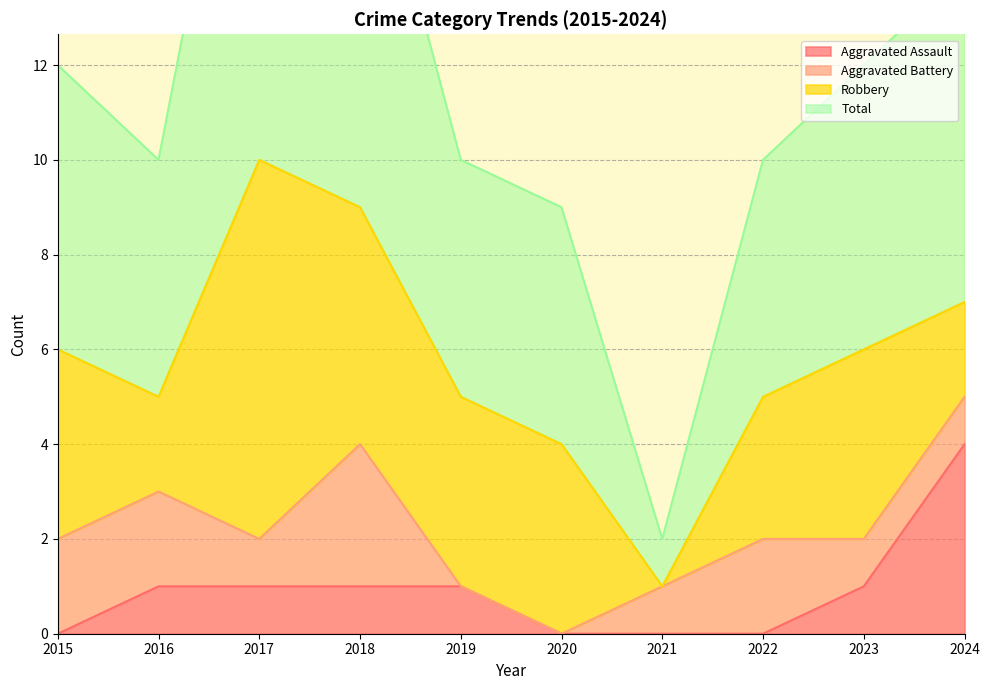

What is the difference between the highest and lowest values at 2015?

12